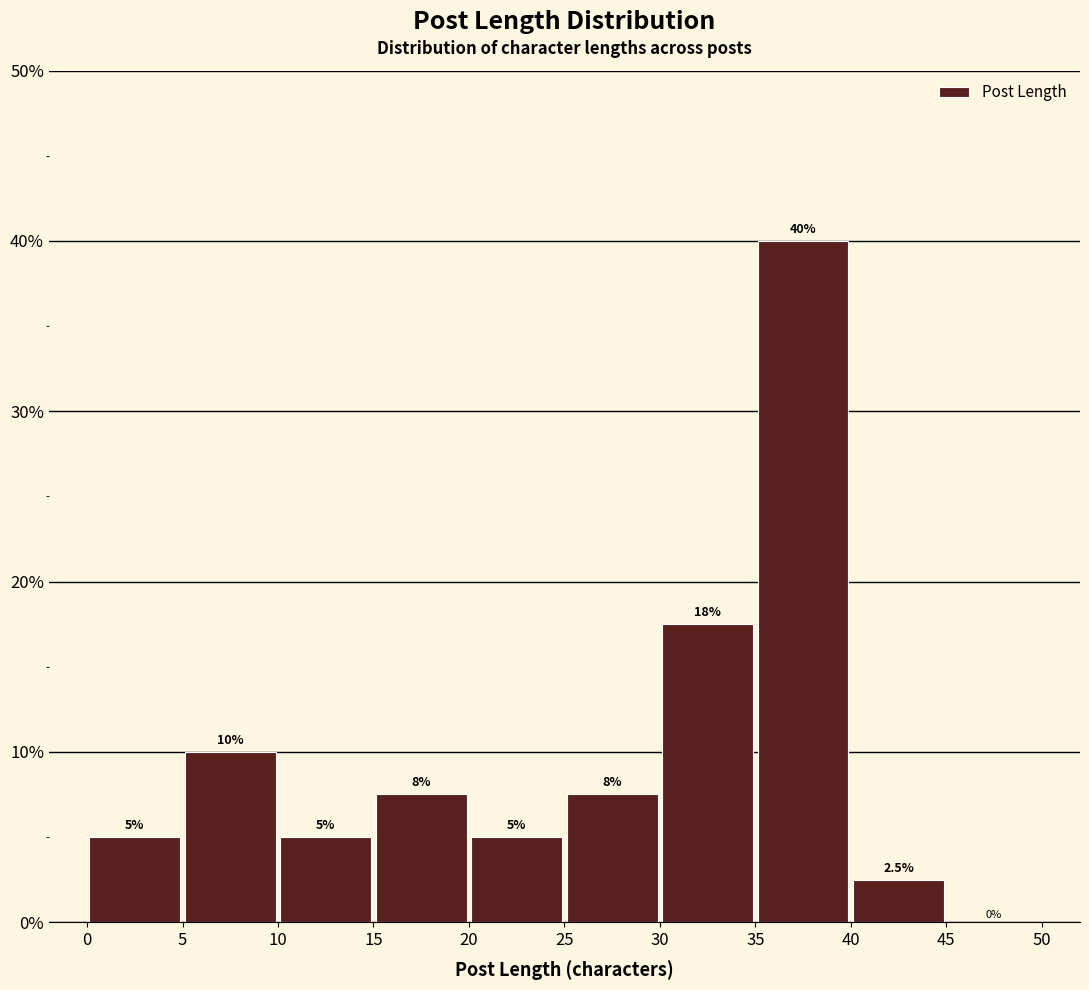

Which range on the x-axis has the tallest bar?

35 to 40